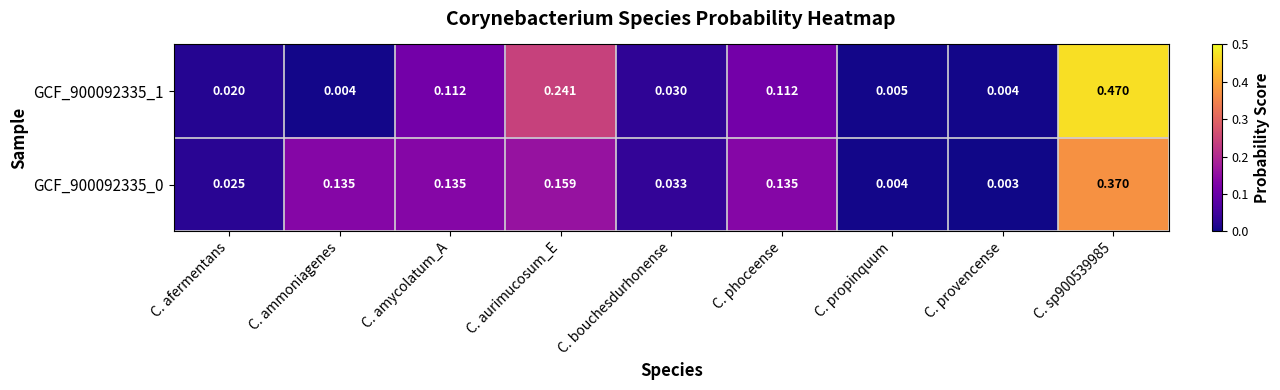

Which label corresponds to the smallest value in the chart?

C. provencense